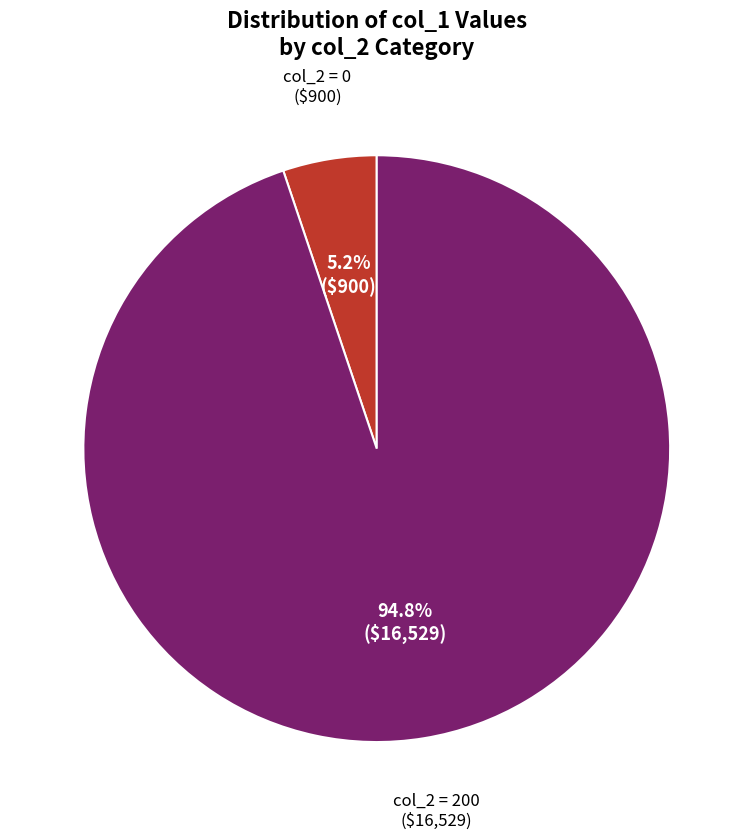

How many slices are in this pie chart?

2